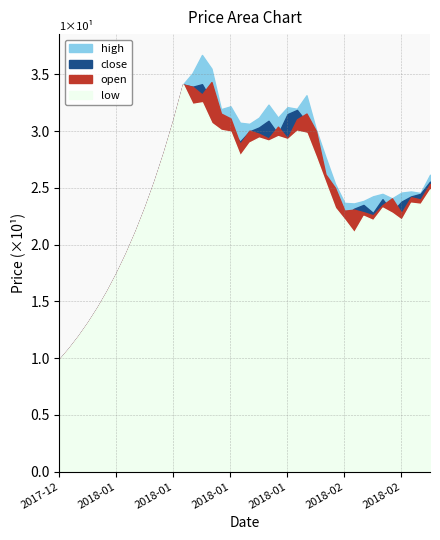

Which has a higher value, 39 or close?

39